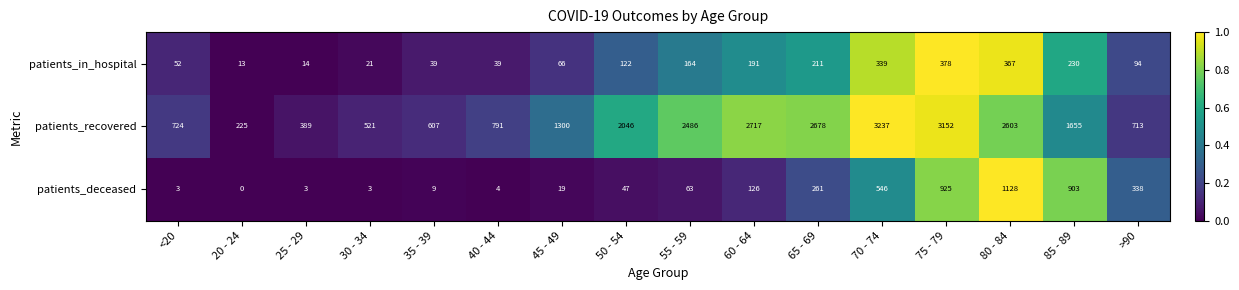

What is the minimum value for patients_in_hospital?

13